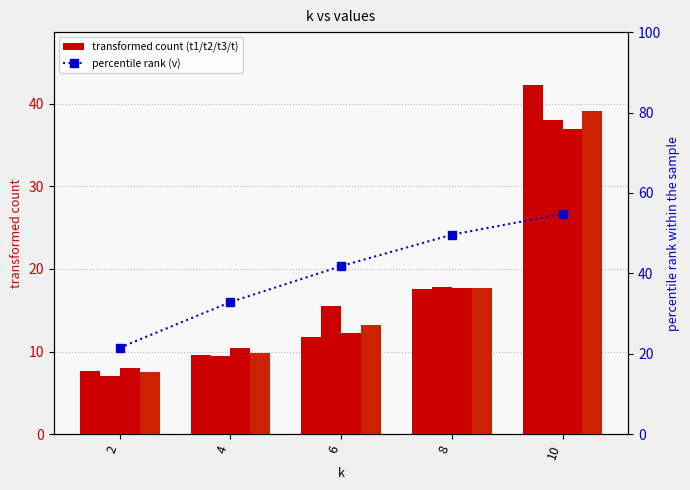

How many distinct data groups are displayed?

5